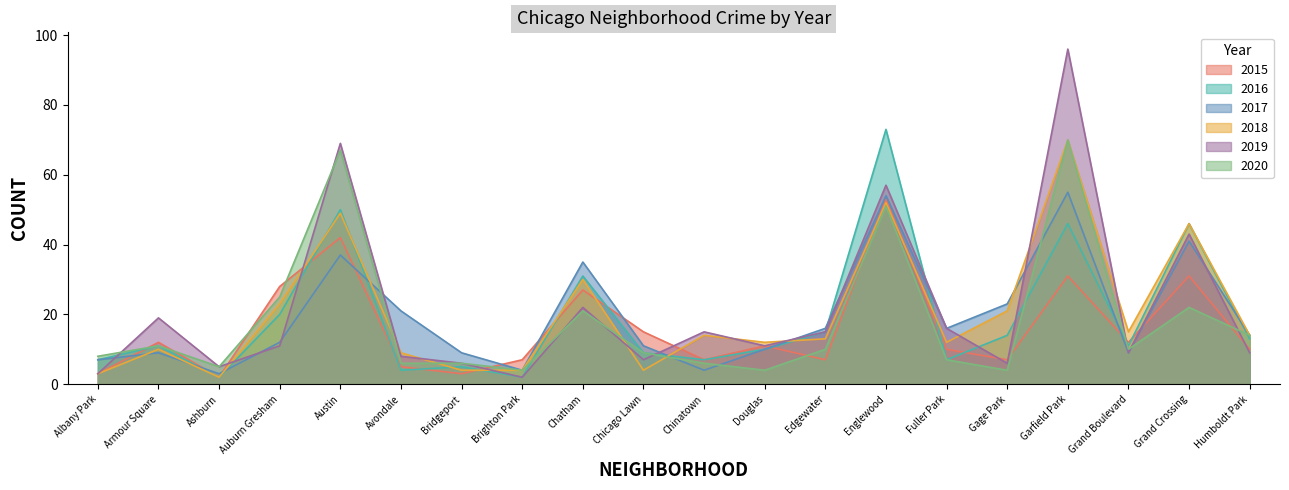

Rank the series by their maximum value, from lowest to highest.

2015, 2017, 2018, 2020, 2016, 2019